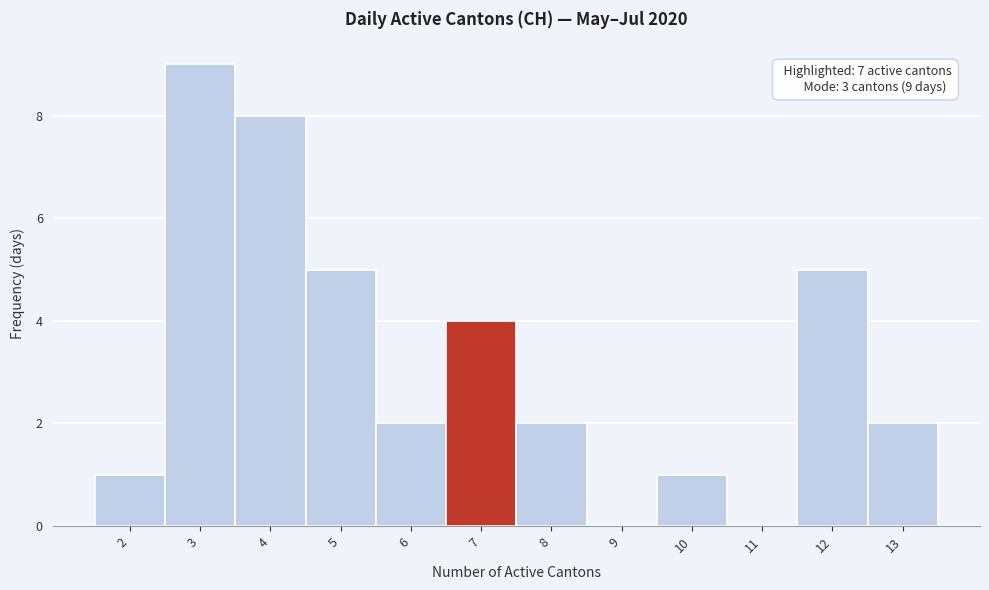

Which range on the x-axis has the tallest bar?

2.5 to 3.5